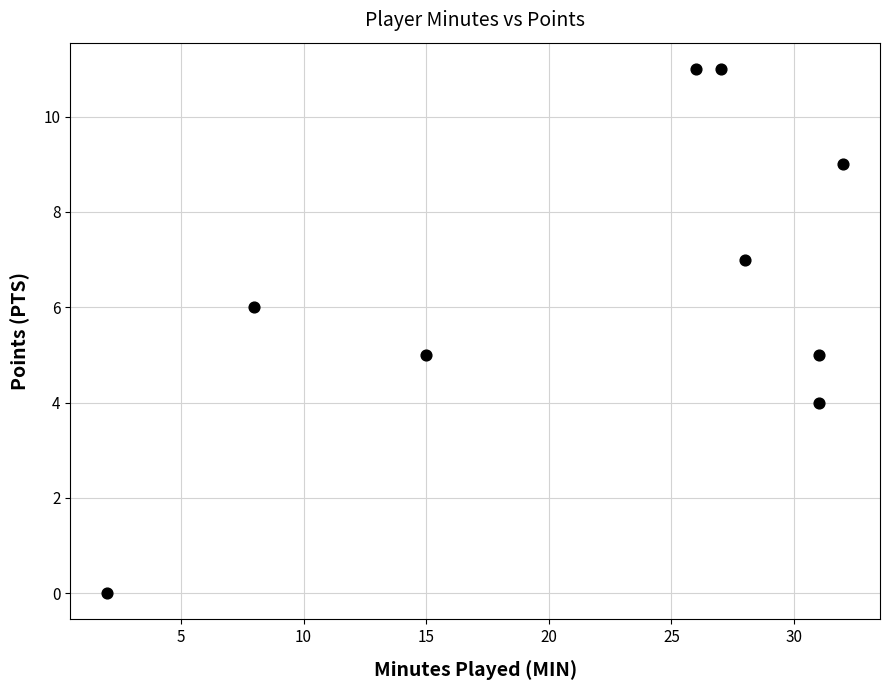

What is the average Y value?

6